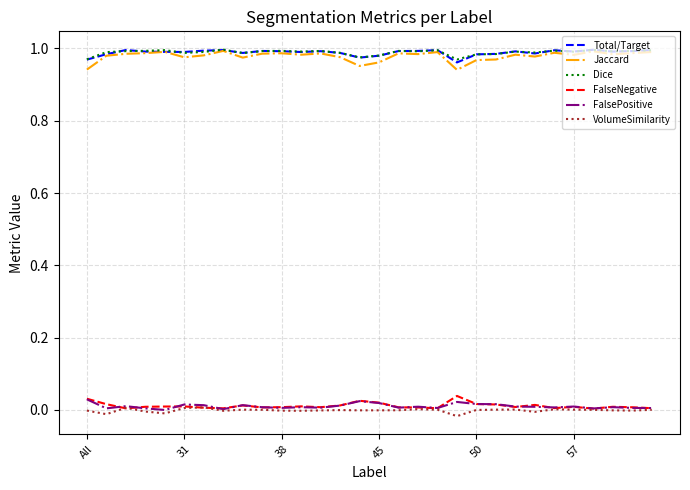

Which series has the largest range (max minus min)?

Jaccard